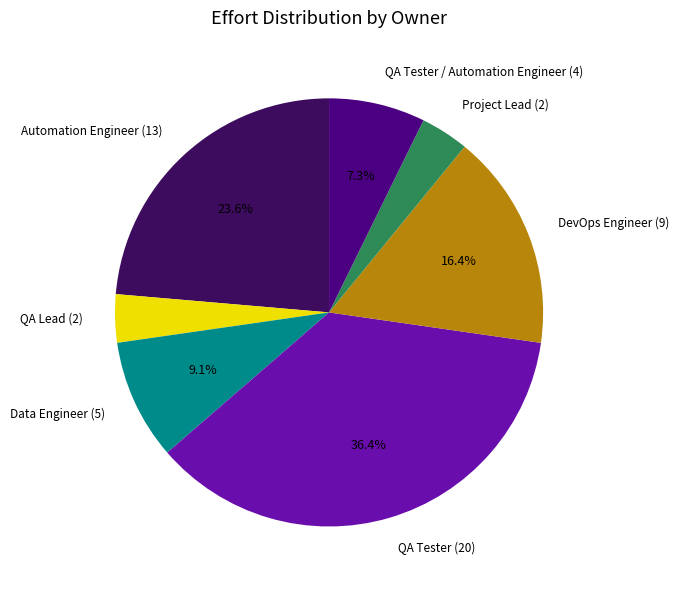

What percentage is NOT represented by Data Engineer?

90.9%